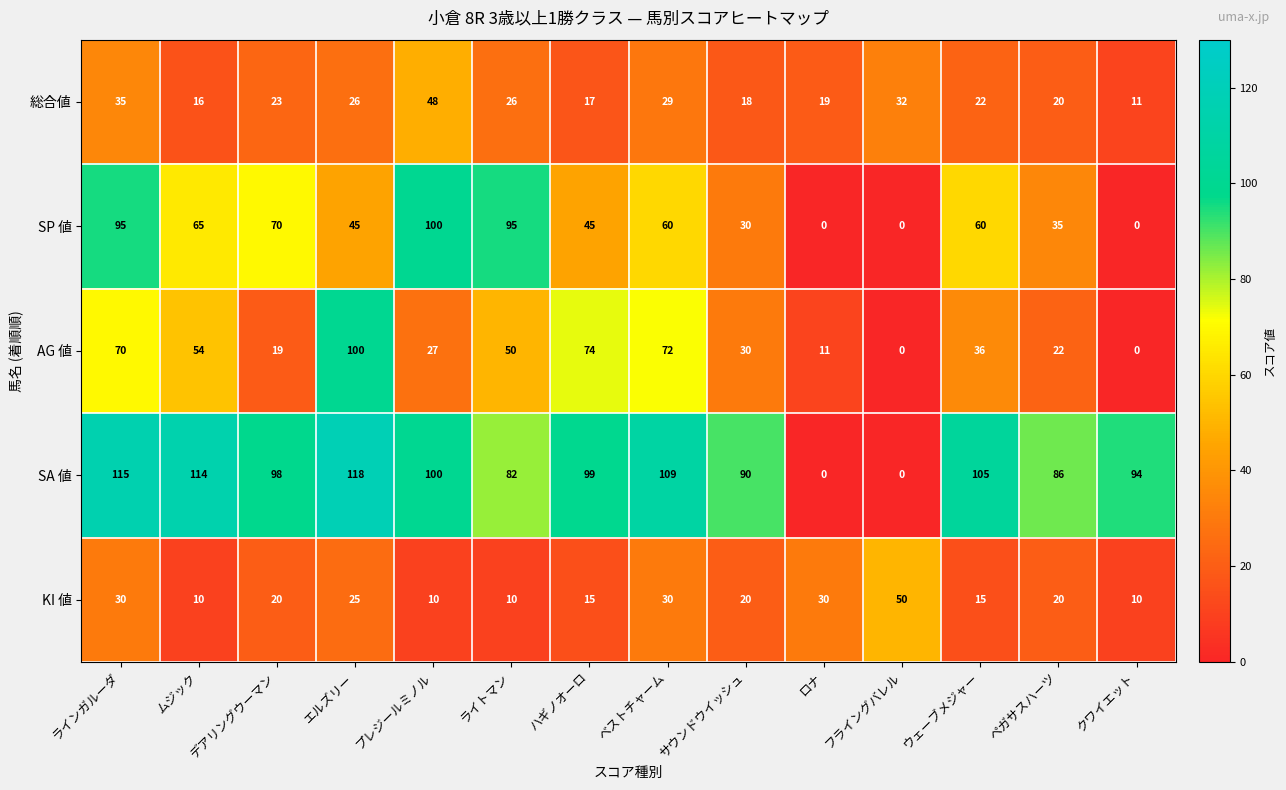

What is the difference between the 総合値 values at ベストチャーム and クワイエット?

18